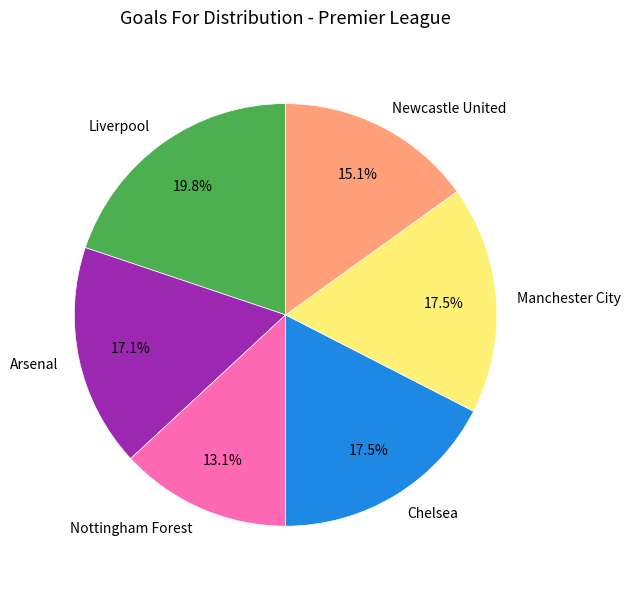

Does Chelsea account for over 50% of the chart?

No